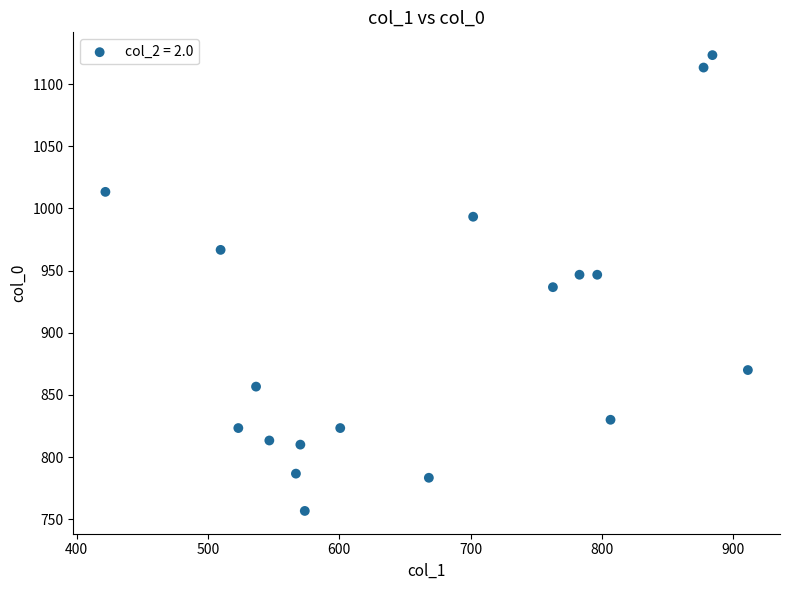

What is the range of X values (max minus min)?

489.4